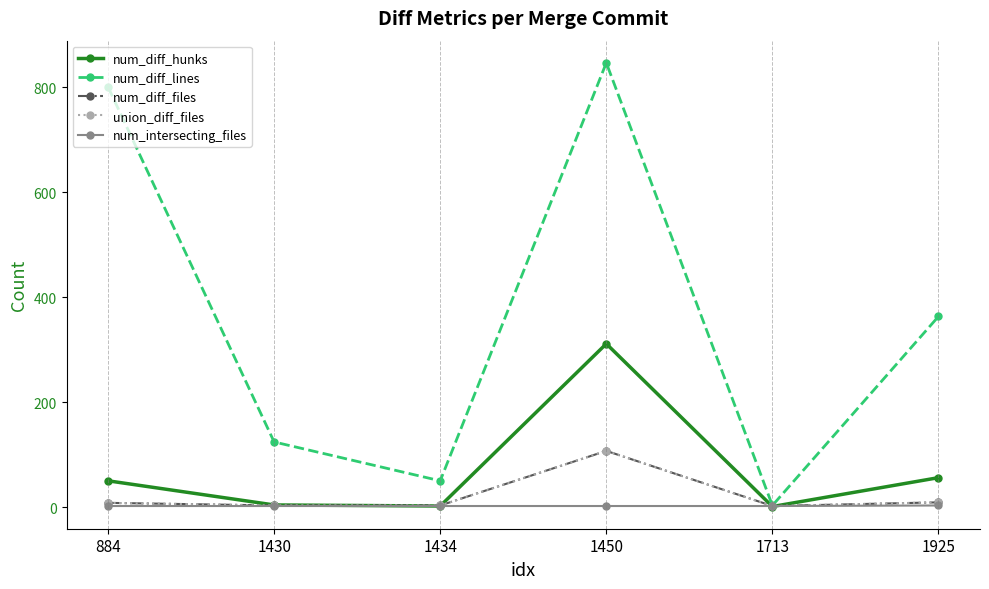

Does the chart have visible grid lines?

No